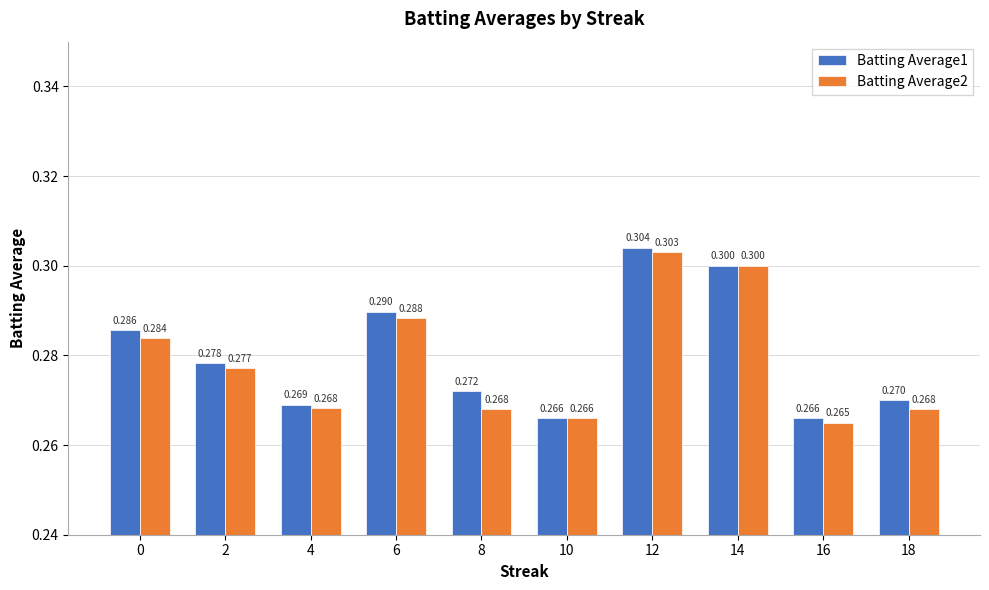

What is the minimum value shown in the chart?

0.3